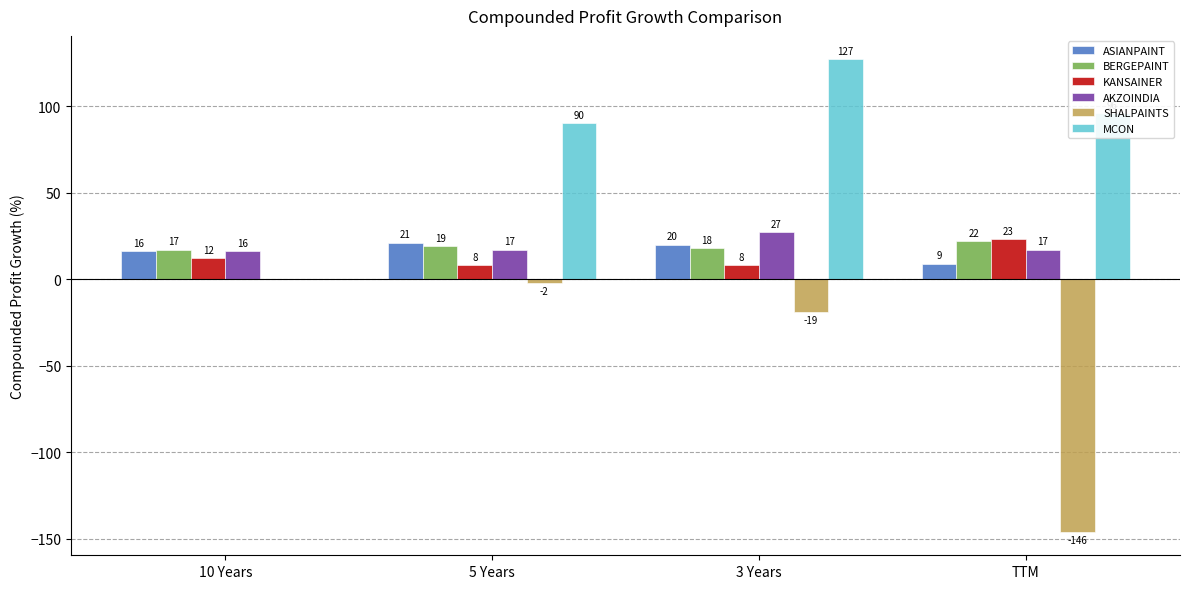

At which label does MCON first exceed 96?

3 Years